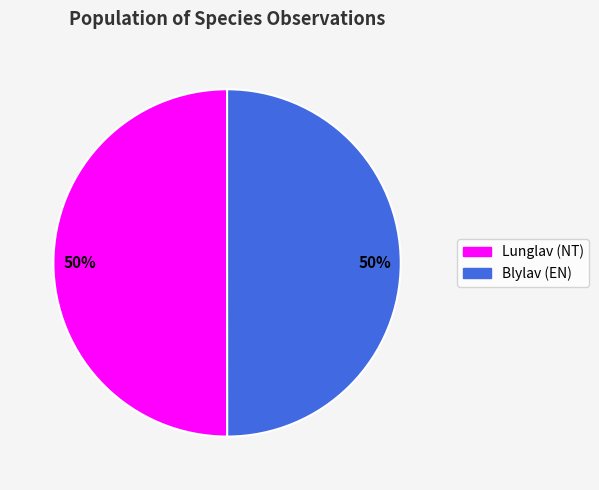

To the nearest percent, what is the average slice percentage?

50%